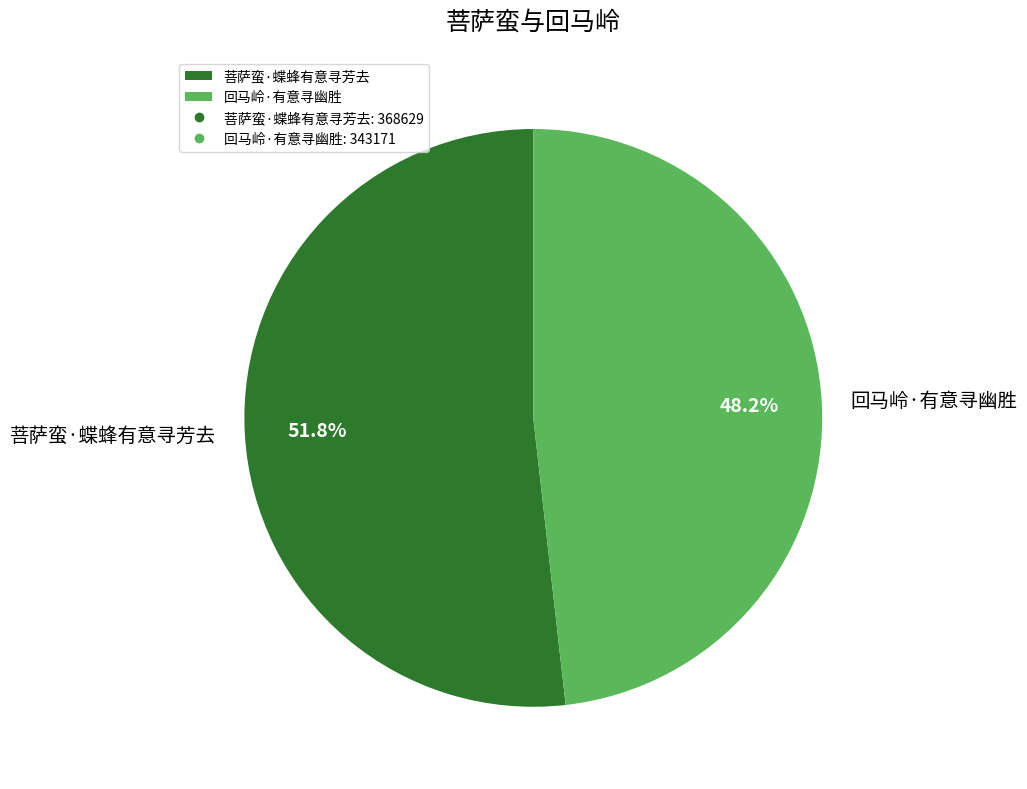

Which category has the biggest portion of the pie?

菩萨蛮·蝶蜂有意寻芳去